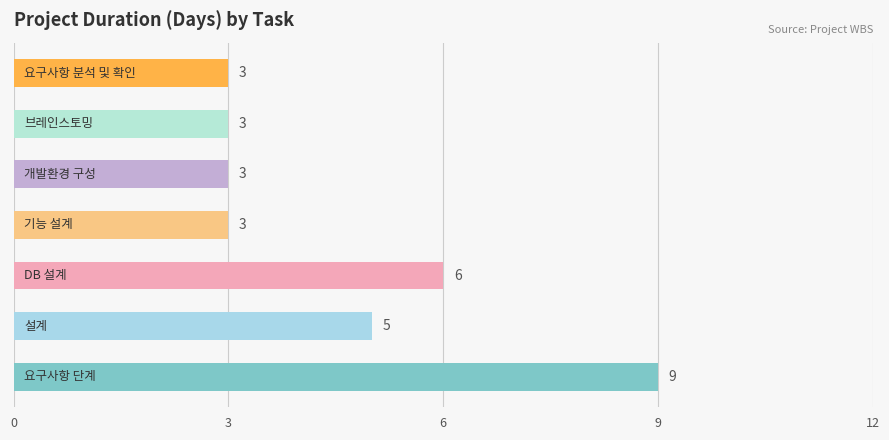

What is the difference between the maximum and minimum values?

6